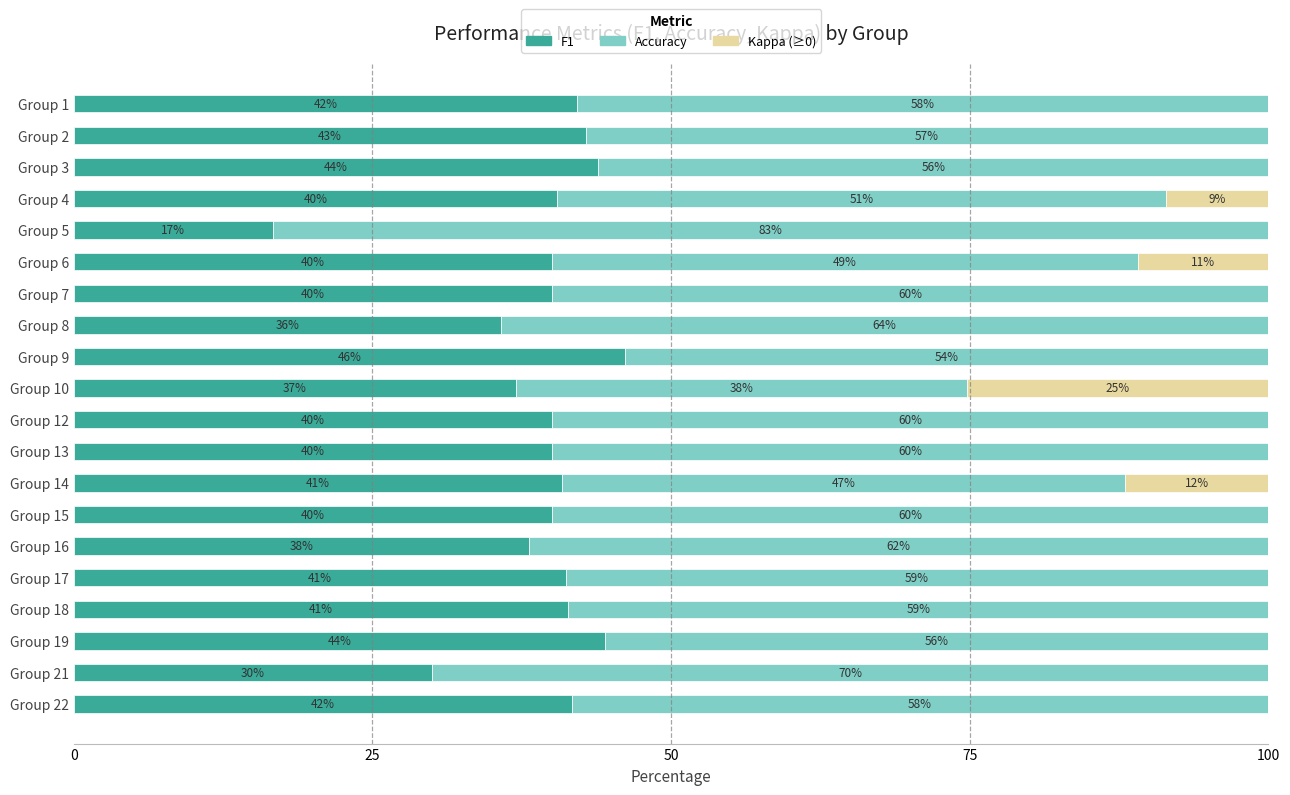

What is the total value across all series at Group 15?

100.0